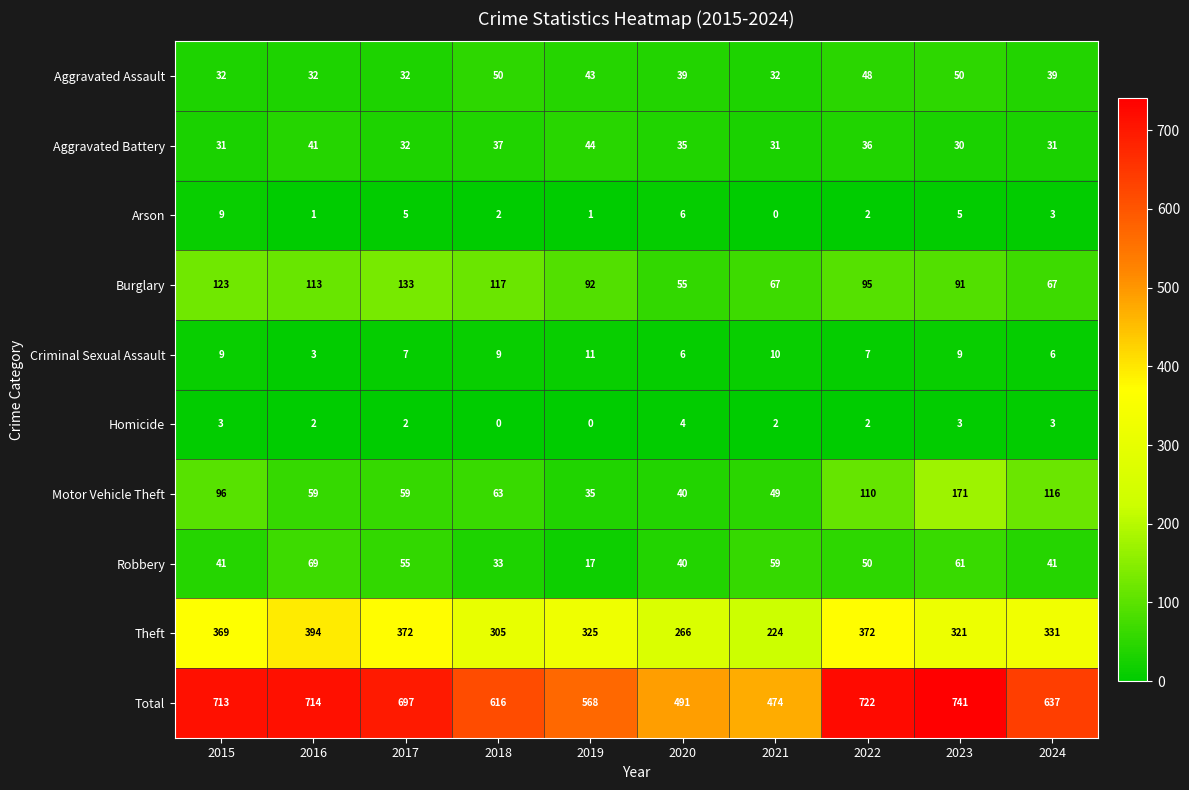

Which series has the largest total across all categories?

Total